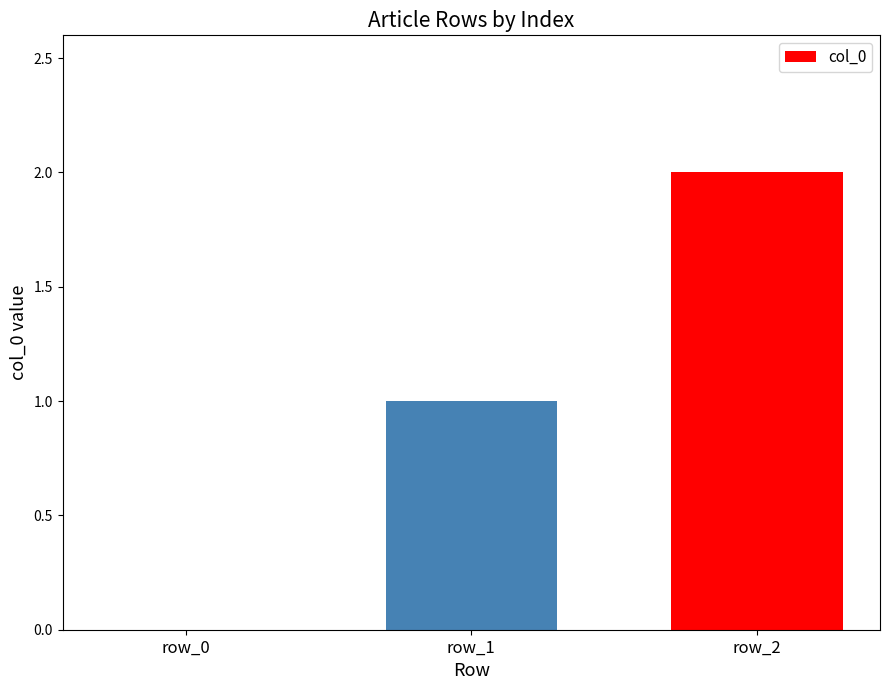

What is the sum of all values?

3